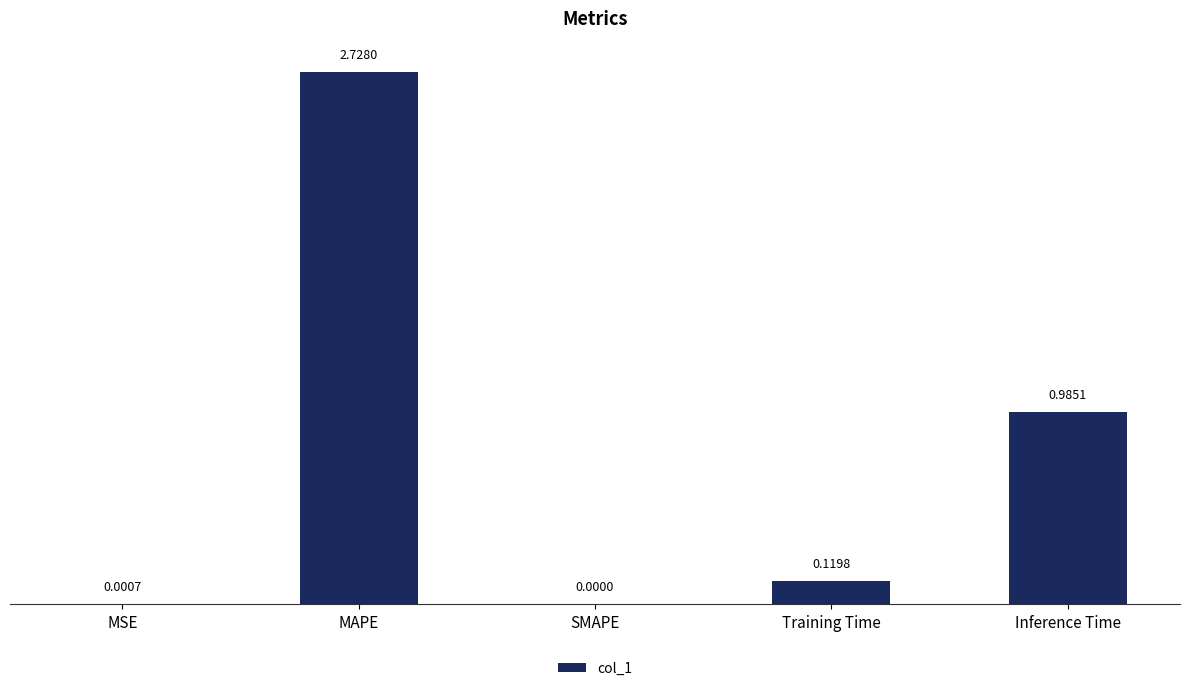

Which label corresponds to the largest value in the chart?

MAPE